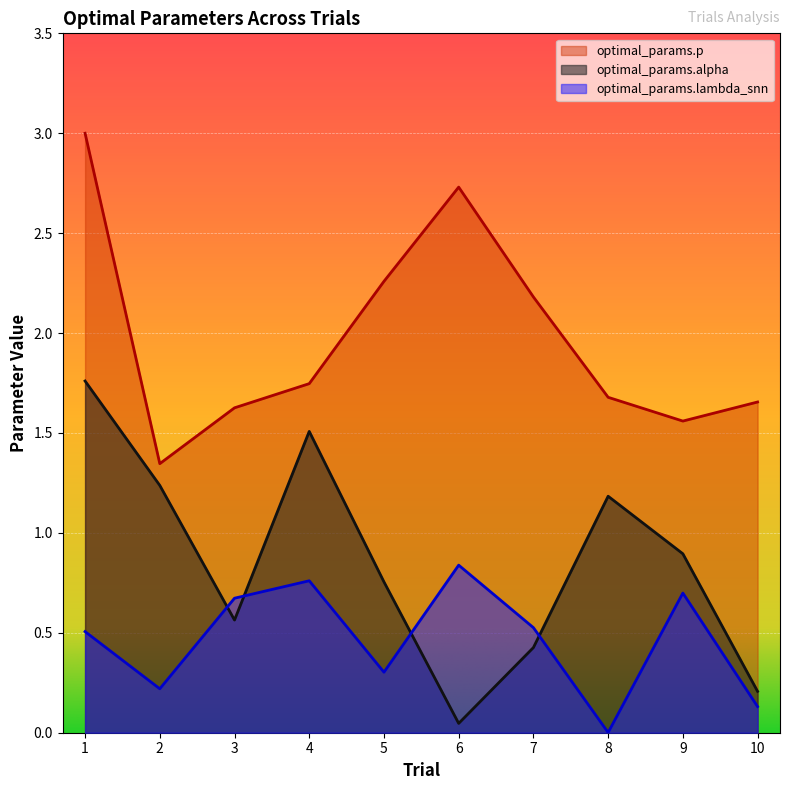

At which category does optimal_params.p reach its first local valley?

2